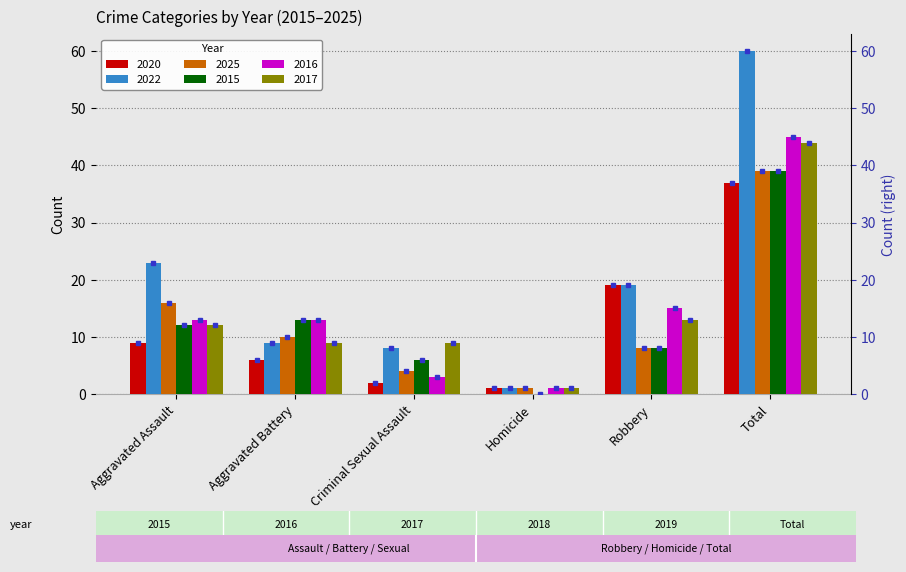

What is the total value across all series at Criminal Sexual Assault?

32